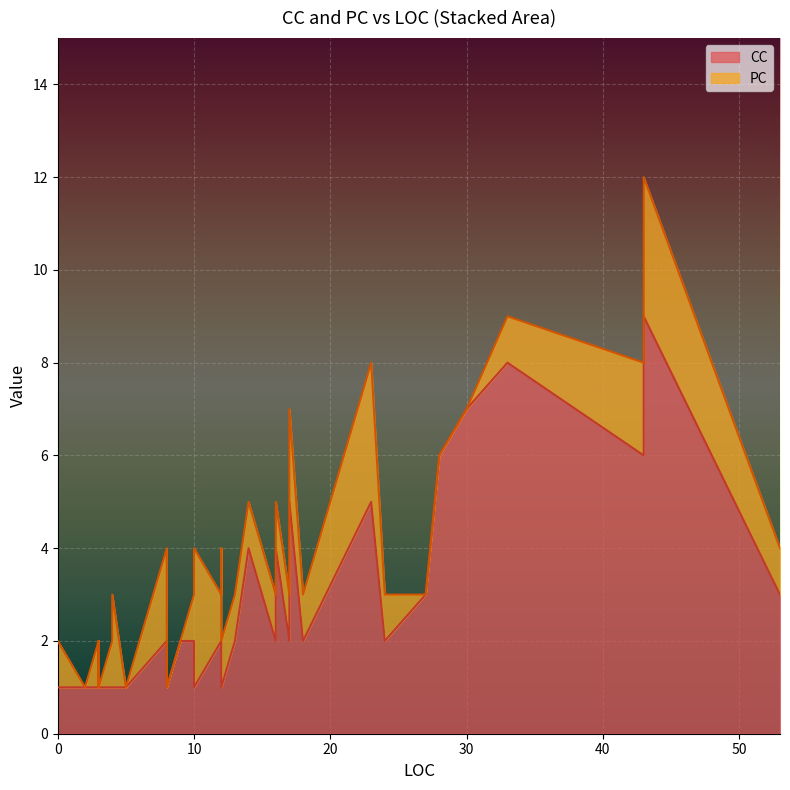

True or false: PC and CC intersect in this chart.

True